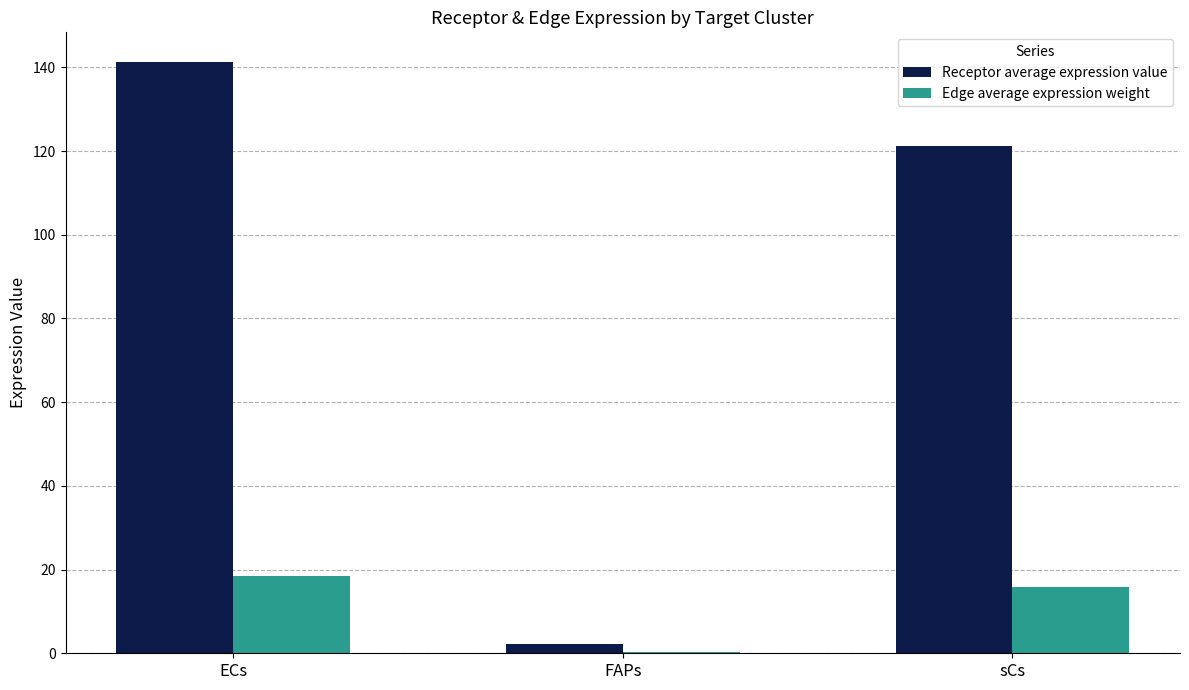

Where is Receptor average expression value nearest to the value 71?

sCs